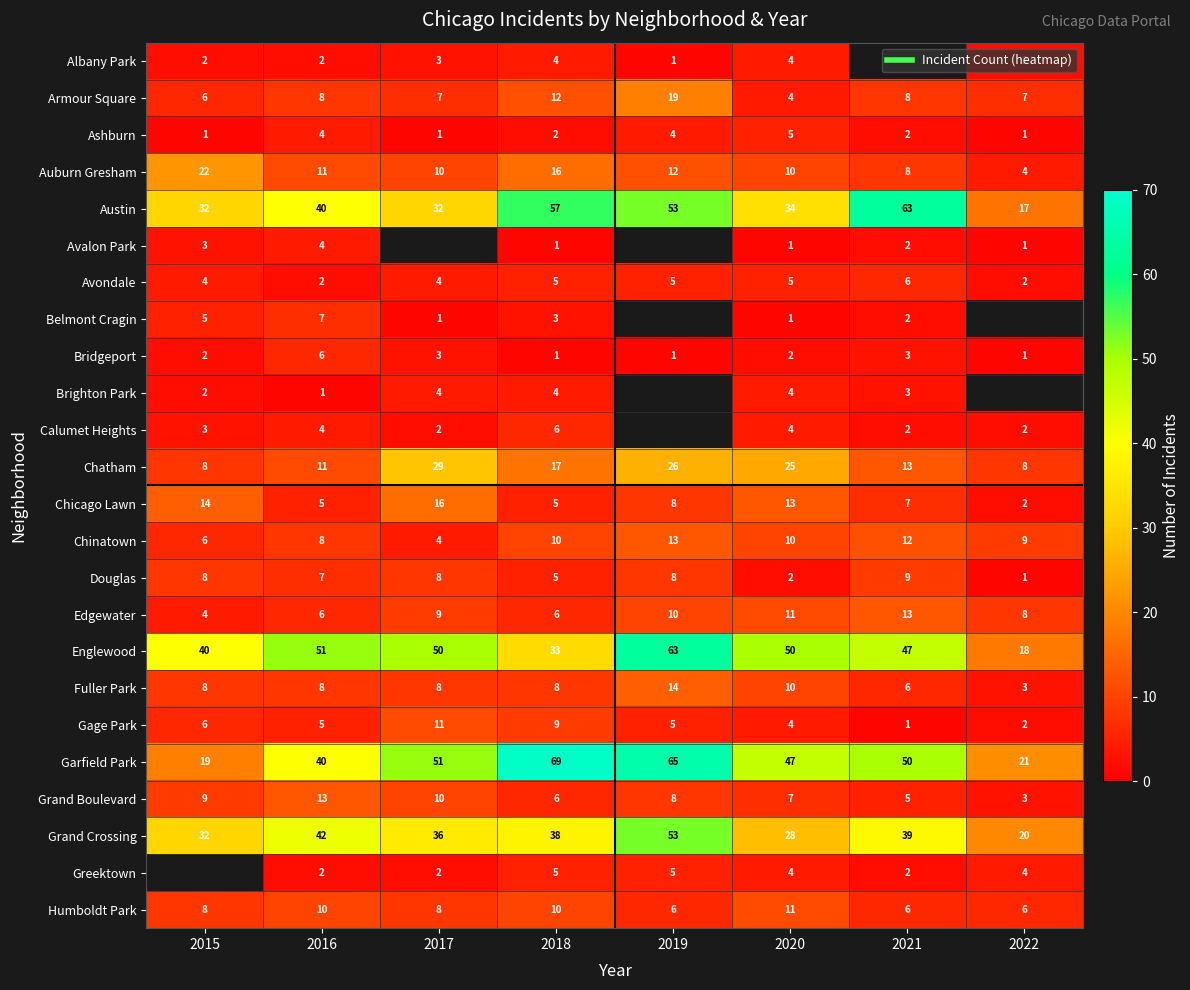

Which label corresponds to the largest value in the chart?

2018